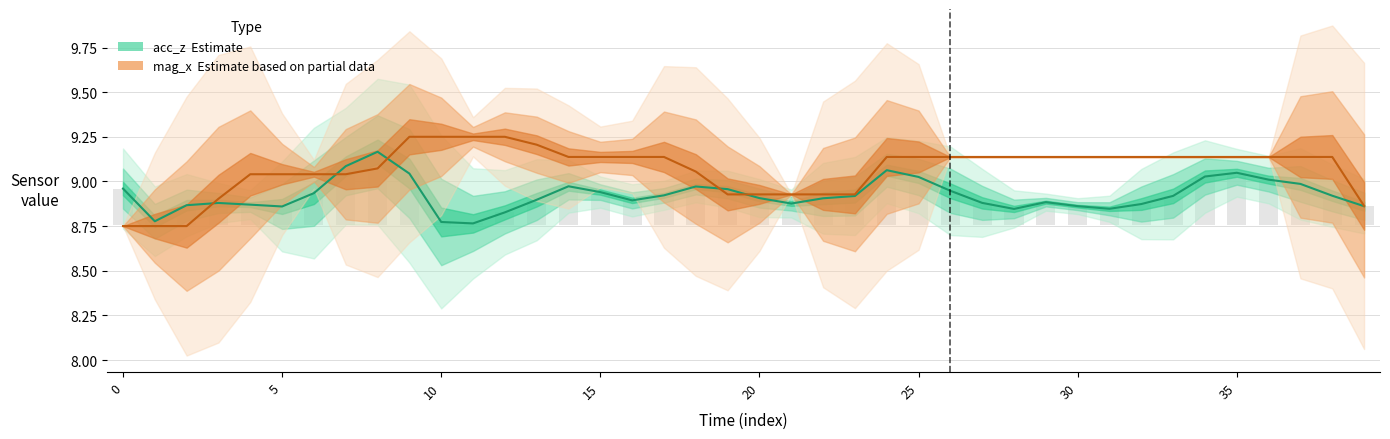

How many values in the mag_x series exceed 9?

30